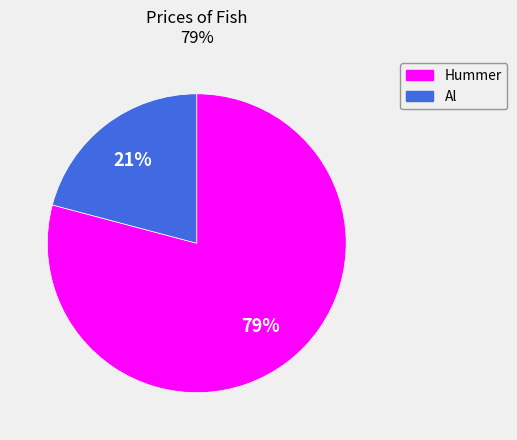

To the nearest percent, what is the average slice percentage?

50%